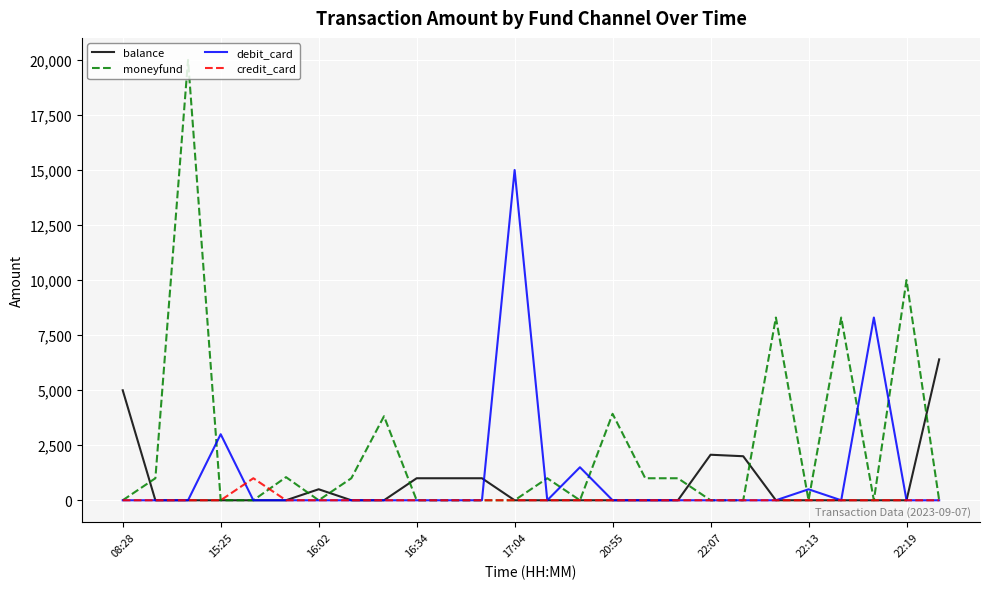

Which series has the largest total across all categories?

moneyfund